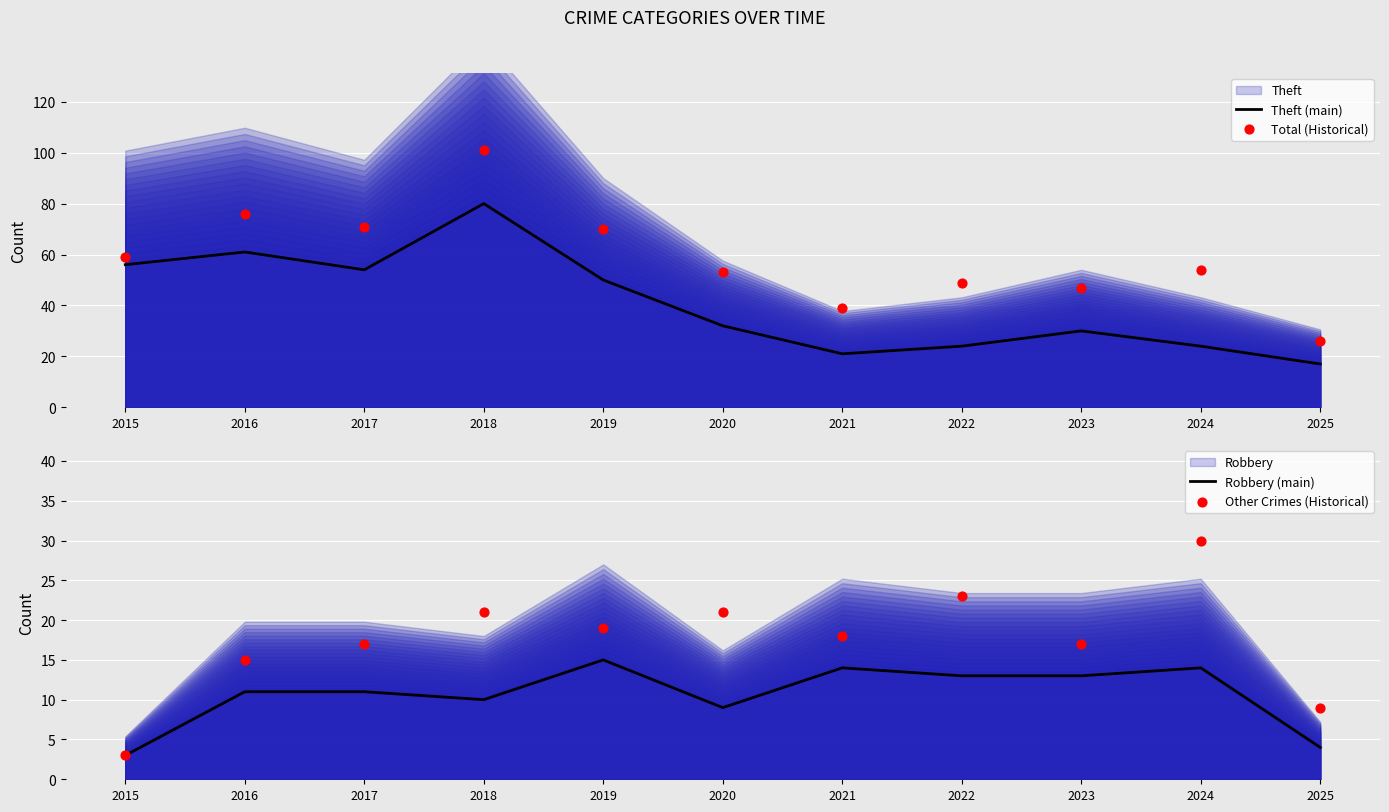

What are all the series names shown in the legend?

Theft (main), Total (Historical), Robbery (main), Other Crimes (Historical)